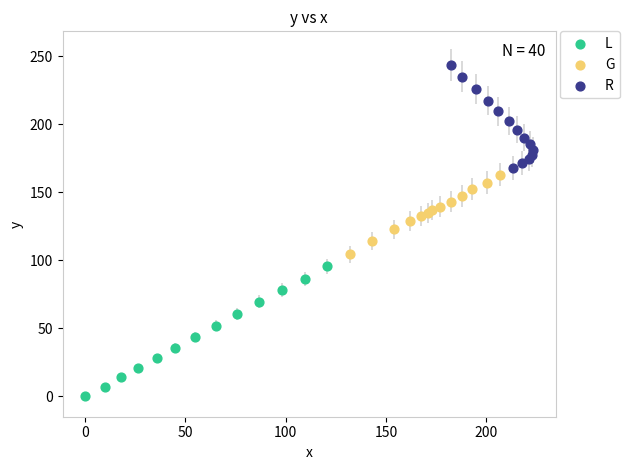

Which series has the widest spread of Y values?

L